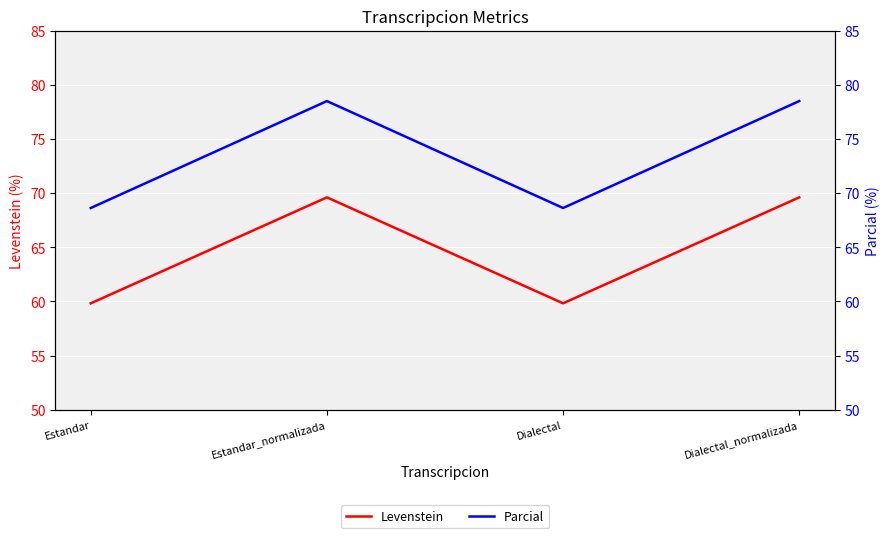

Which category has the highest value across all series?

Estandar_normalizada